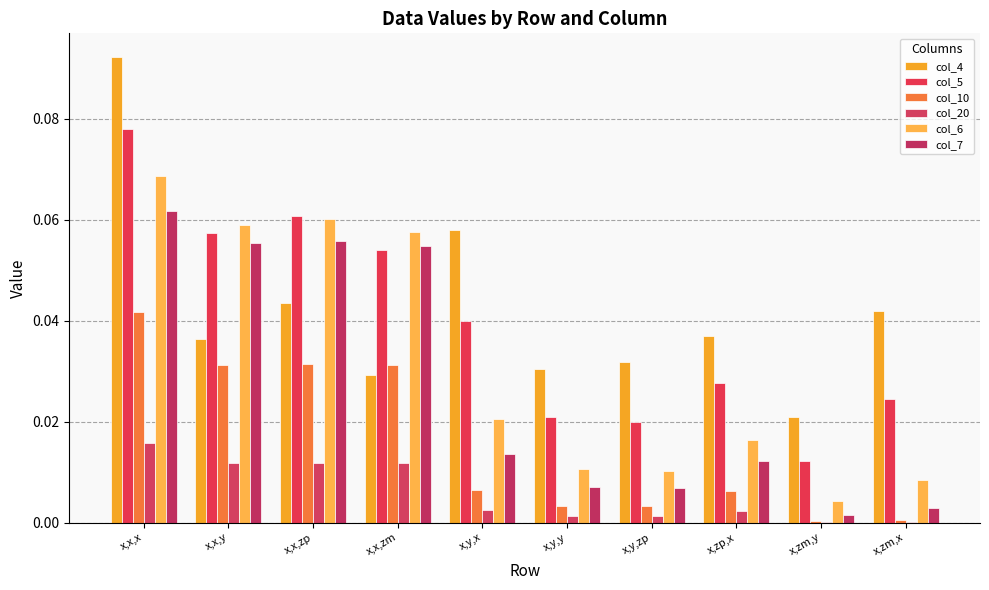

What is the total value across all series at x,x,y?

0.3